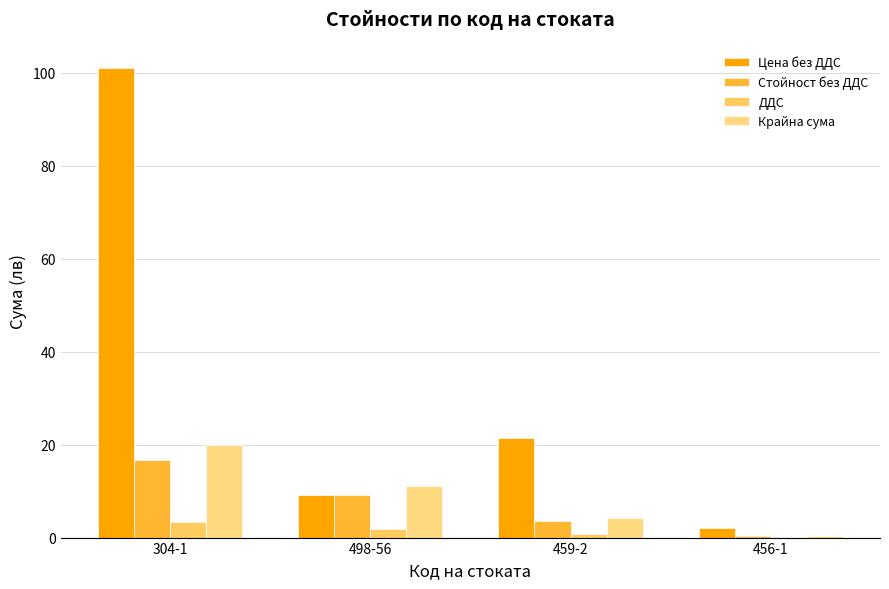

How many values in the Крайна сума series exceed 11?

2